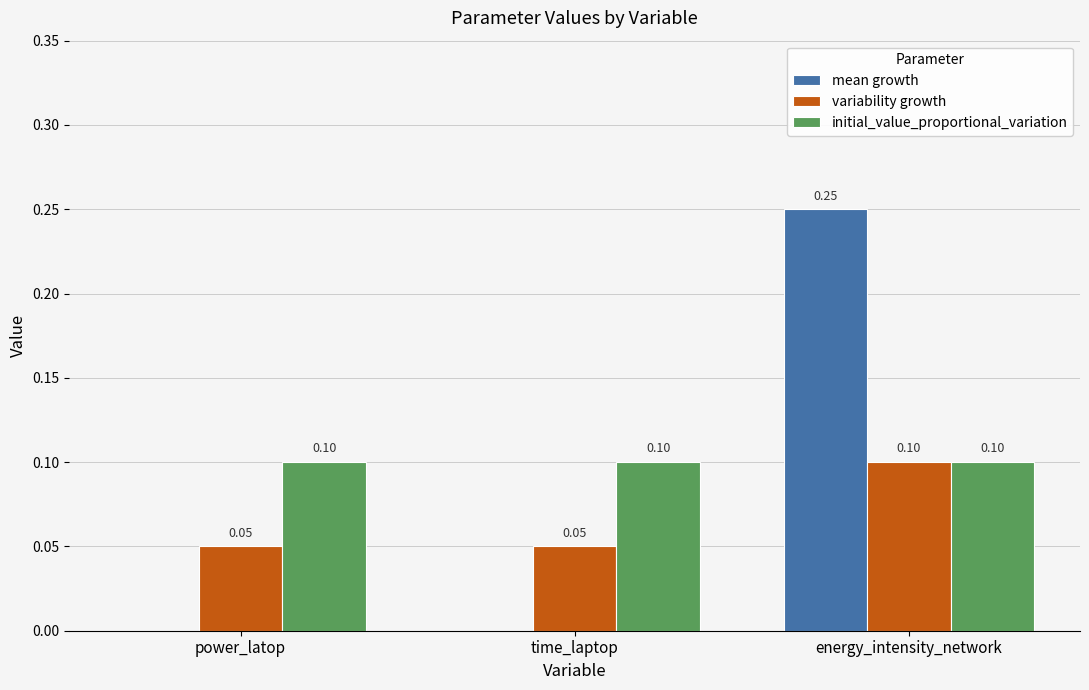

At which category is the sum across all series the highest?

energy_intensity_network